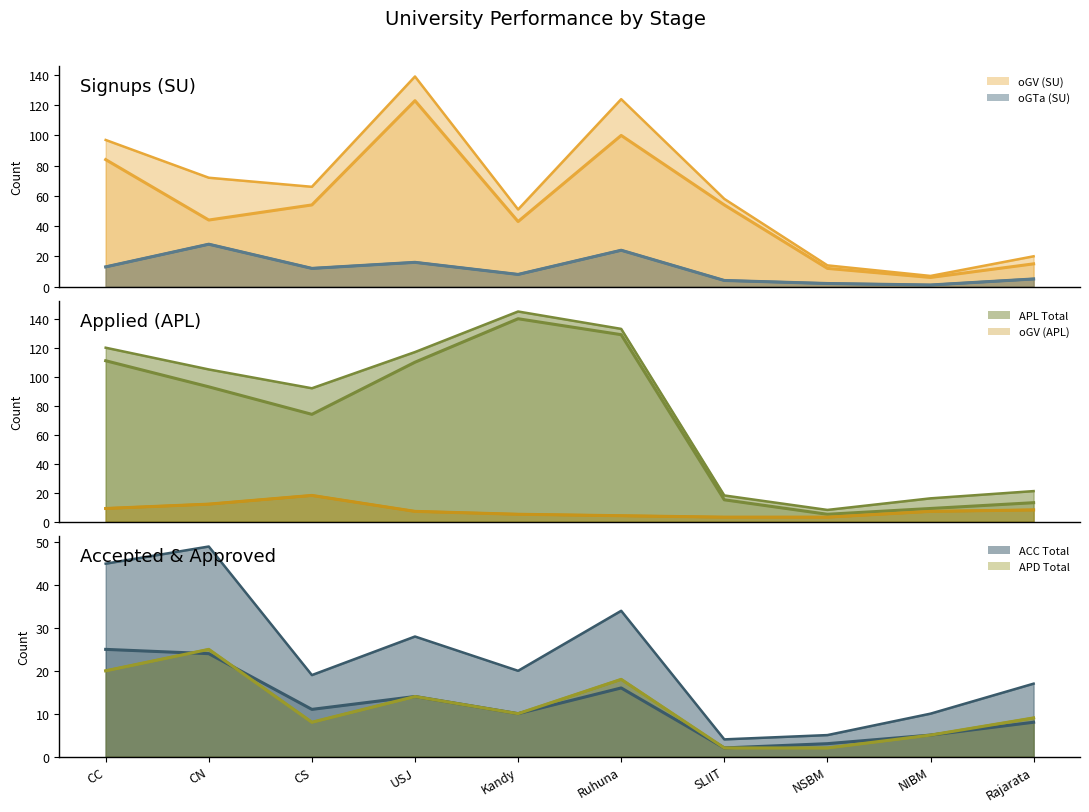

The oGV (APL) series shows 3 at Ruhuna. True or false?

False